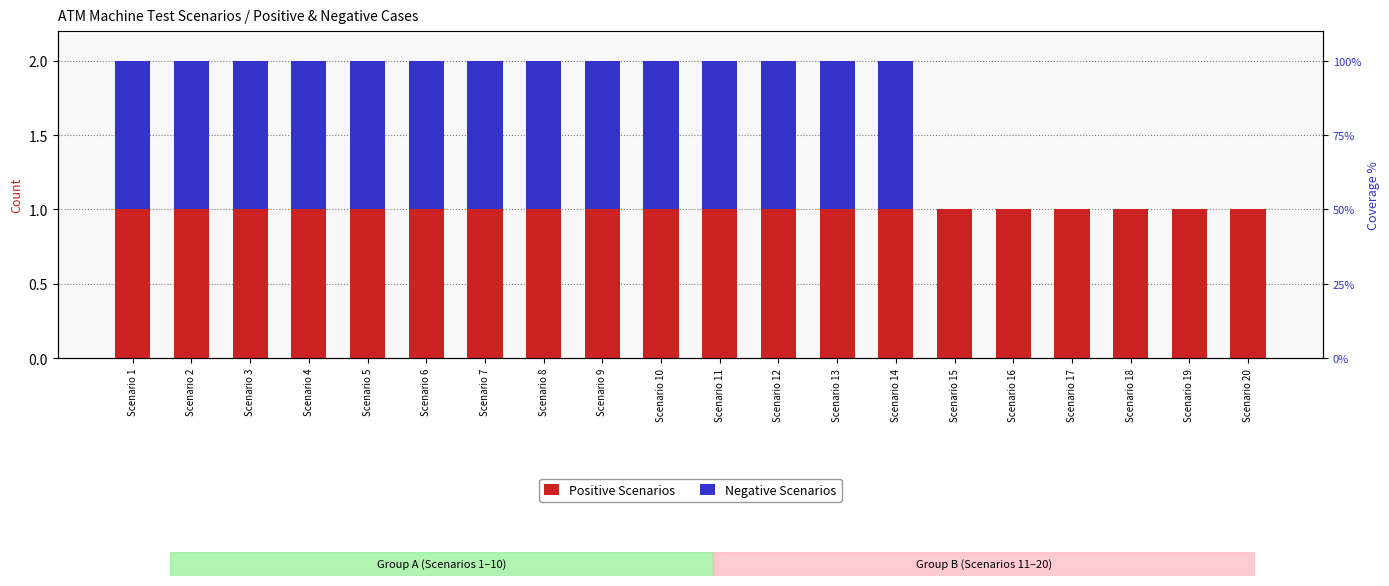

What is the average value of the Negative Scenarios series?

1